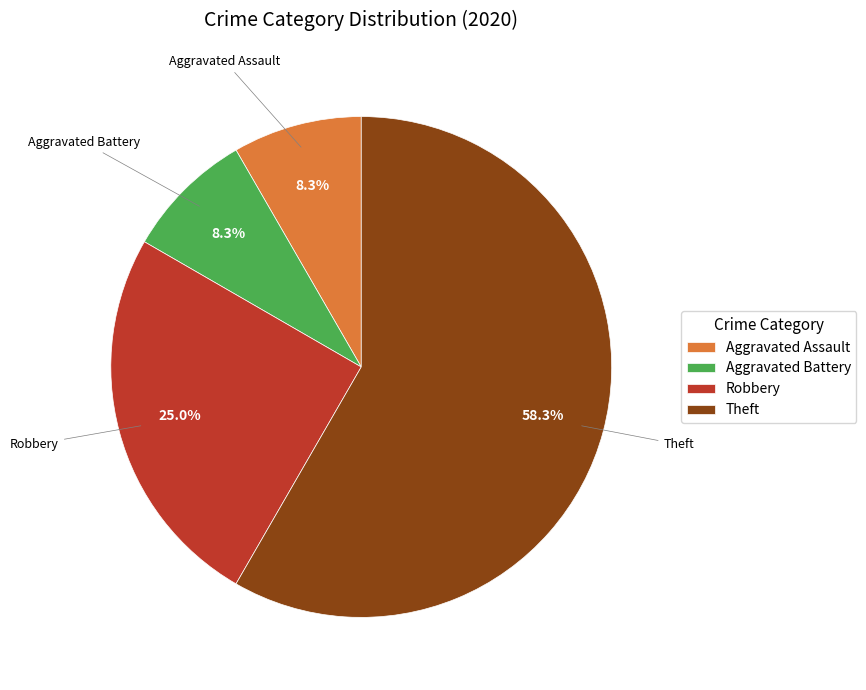

Which has a higher value, Robbery or Theft?

Theft